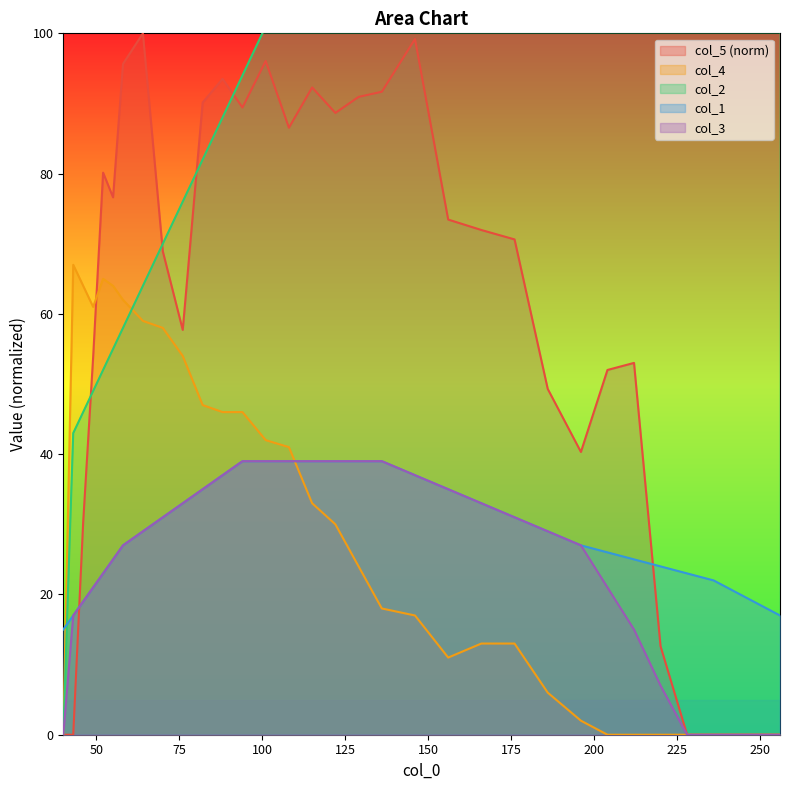

In col_5 (norm) line, how many points are higher than both neighbors (excluding endpoints)?

7